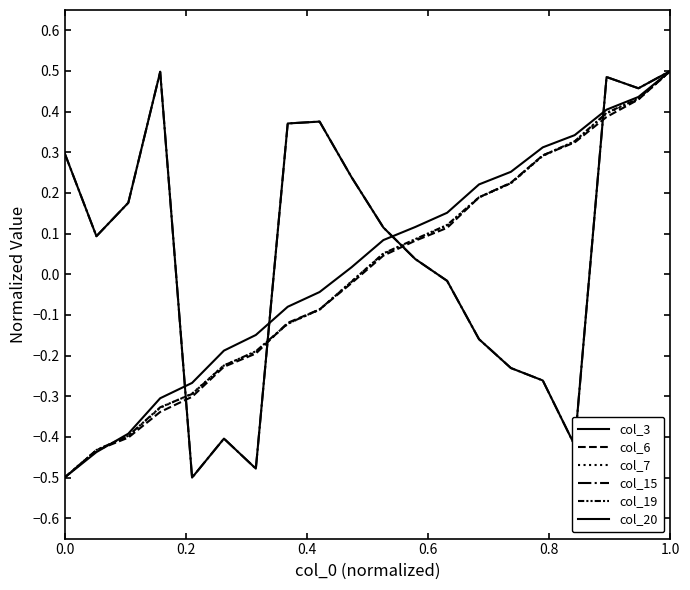

Which category has the highest value across all series?

1.0